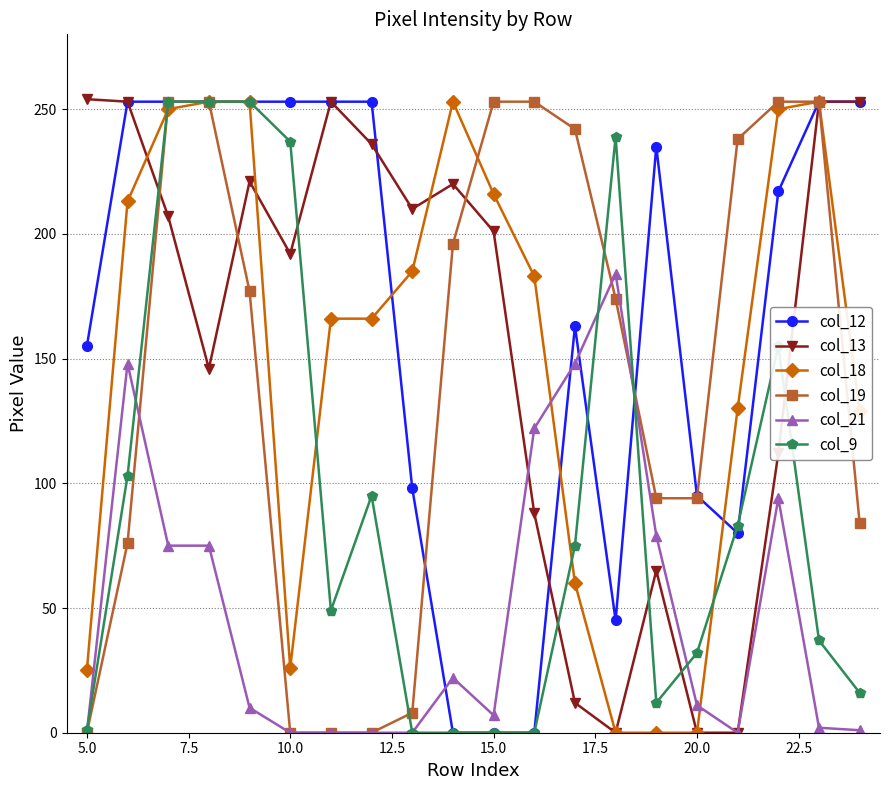

What is the maximum value shown in the chart?

254